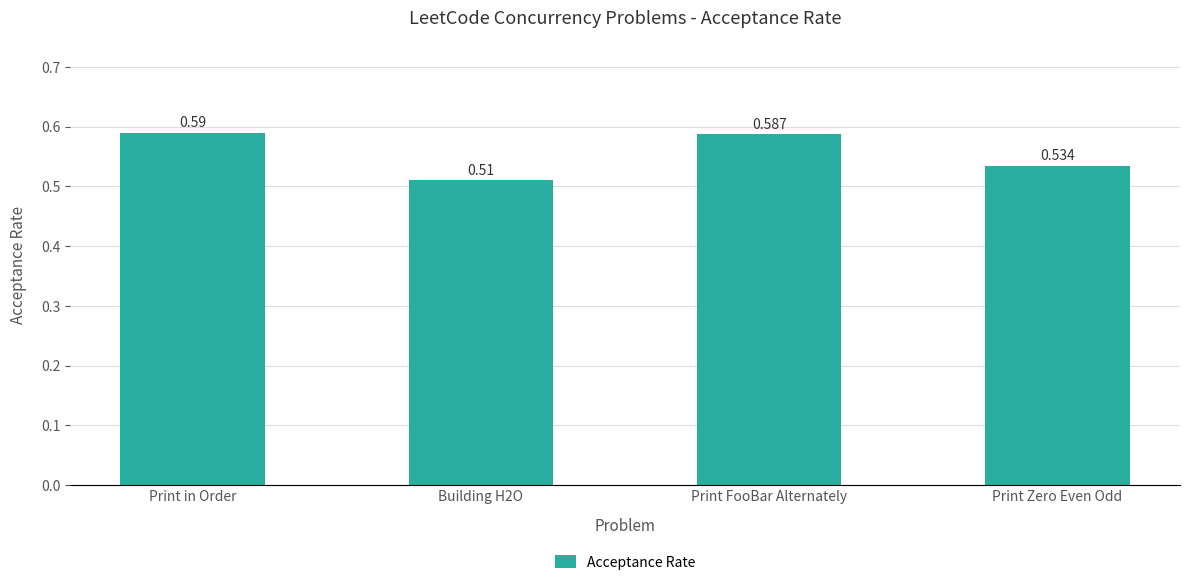

Rank the categories by value from lowest to highest.

Building H2O, Print Zero Even Odd, Print FooBar Alternately, Print in Order